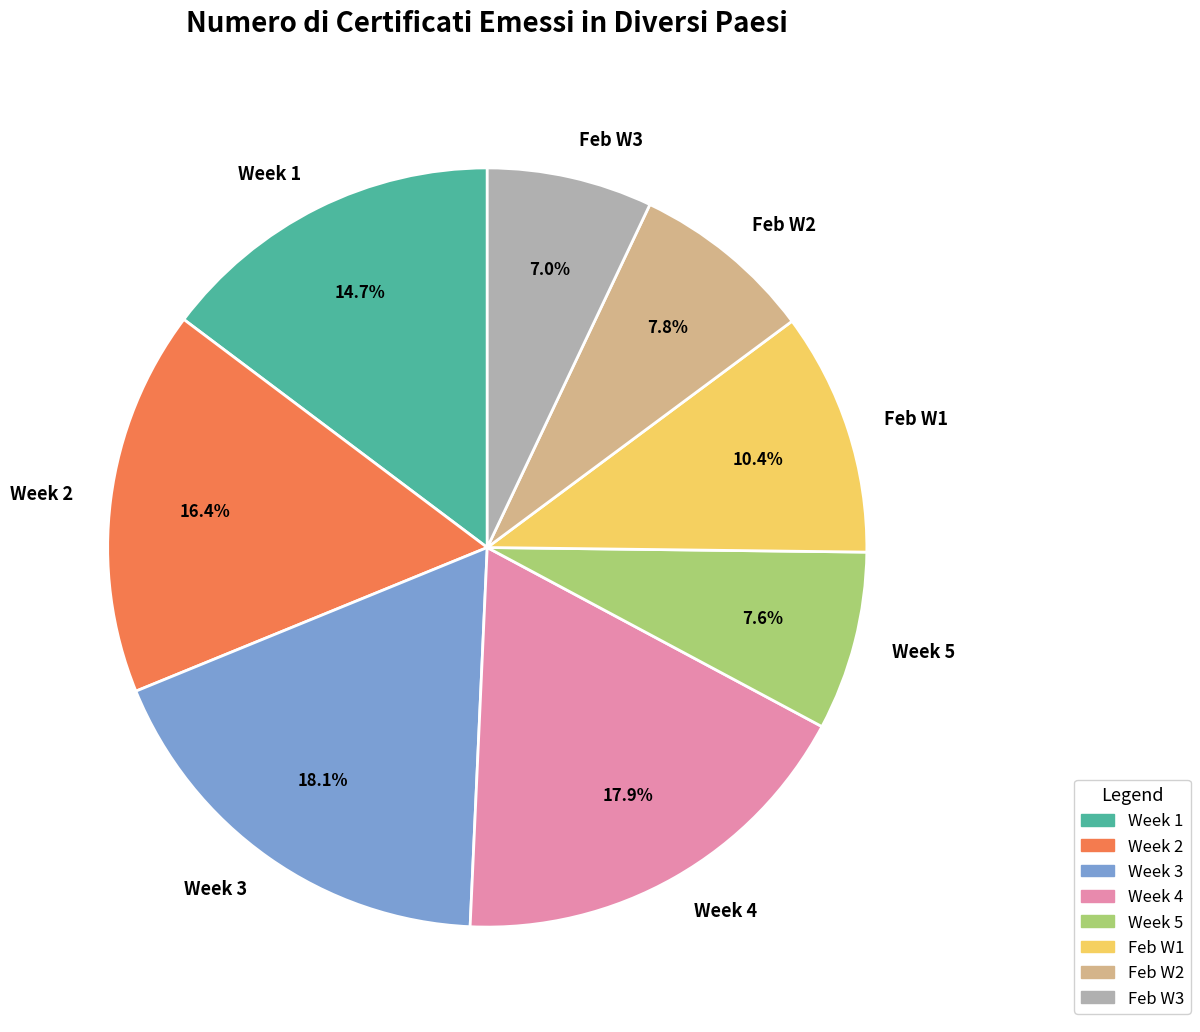

Combined, do Feb W2 and Week 2 account for over 50%?

No